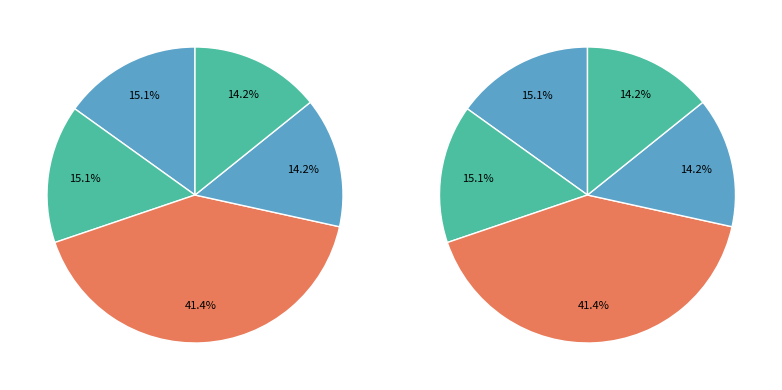

The 赓庚使和毛君玉送墨梅韵 slice represents 28% of the pie. True or false?

False